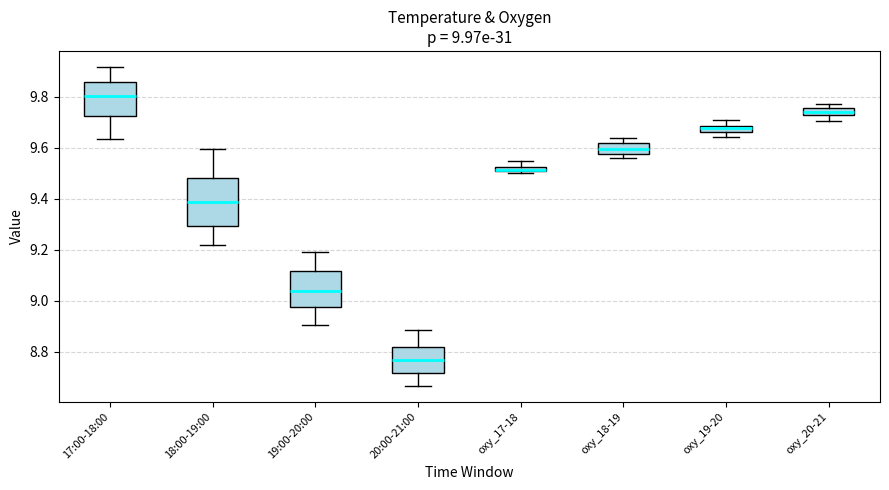

Comparing the boxes themselves (not the whiskers), which one is the tallest?

18:00-19:00